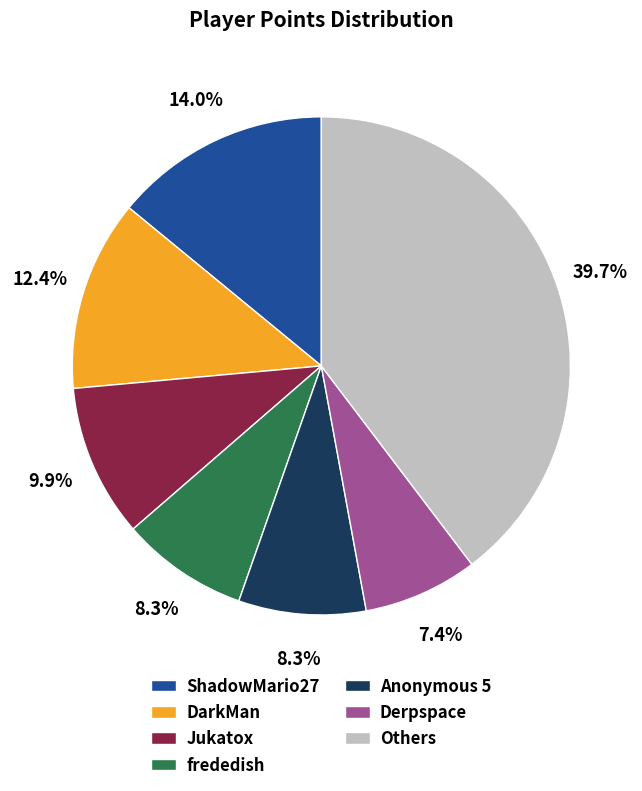

Count the number of slices in the pie.

7